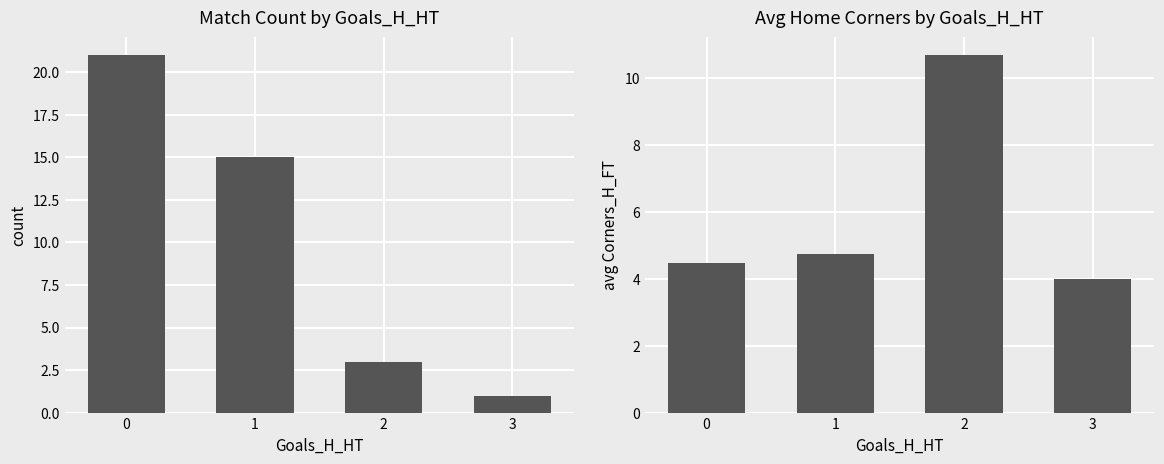

Which series has the largest total across all categories?

count